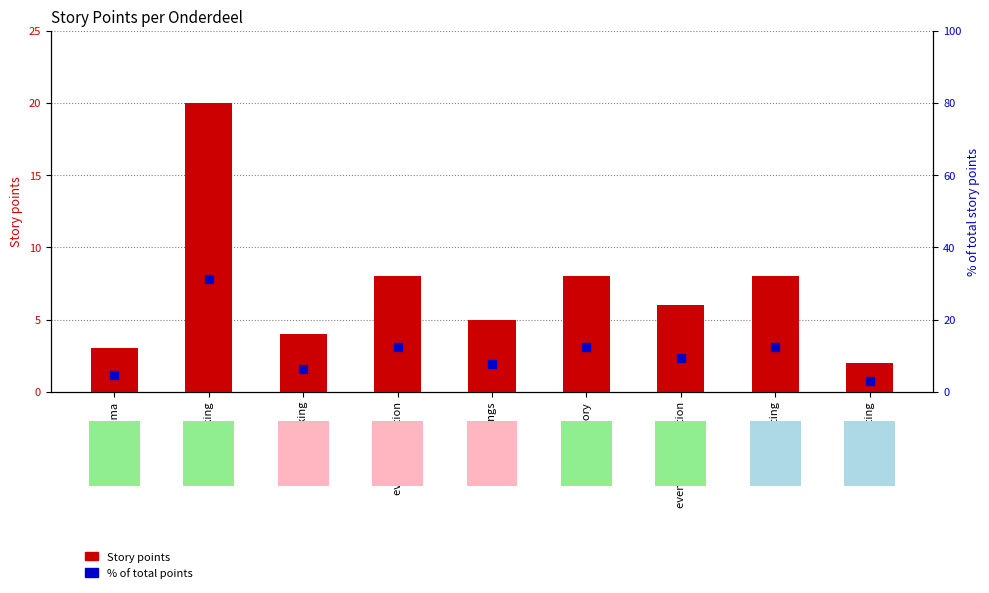

What is the total value across all series at User testing?

5.1